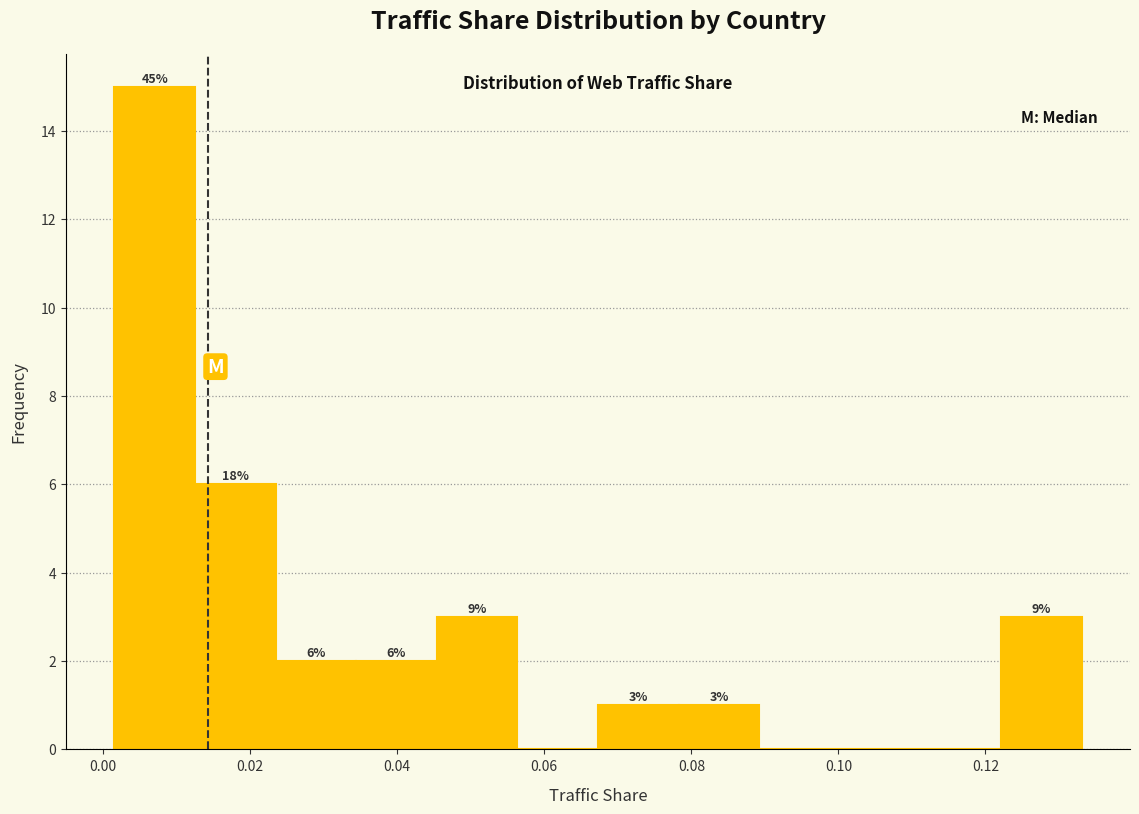

Which range on the x-axis has the tallest bar?

0.002 to 0.012